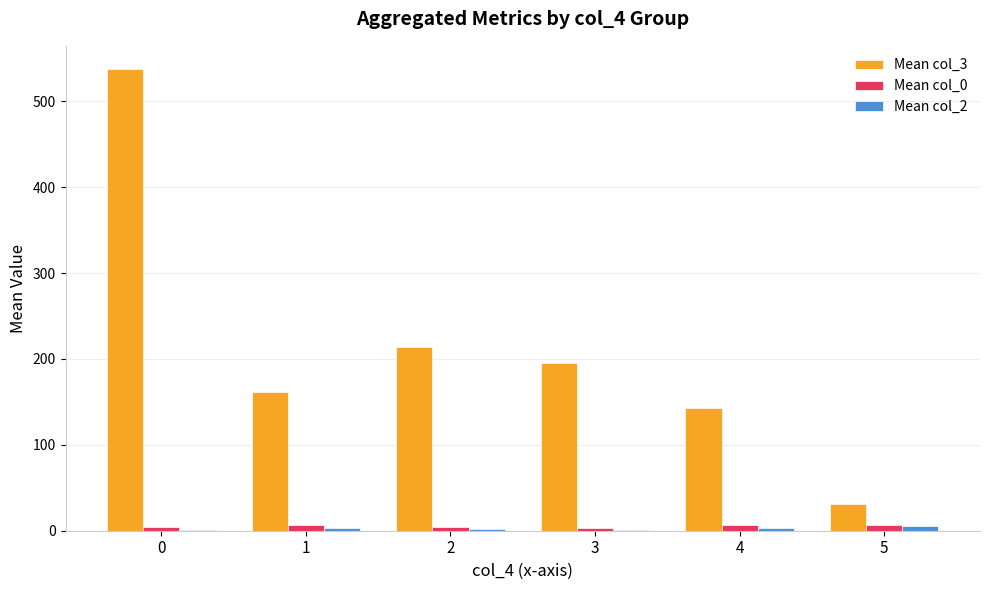

Are the bars horizontal?

No